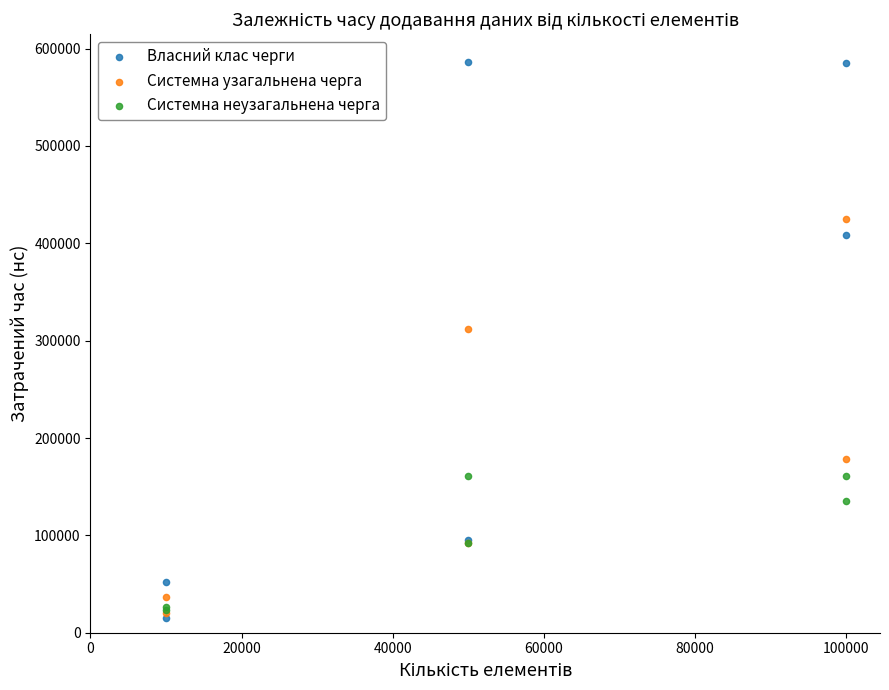

What are all the series names shown in the legend?

Власний клас черги, Системна узагальнена черга, Системна неузагальнена черга